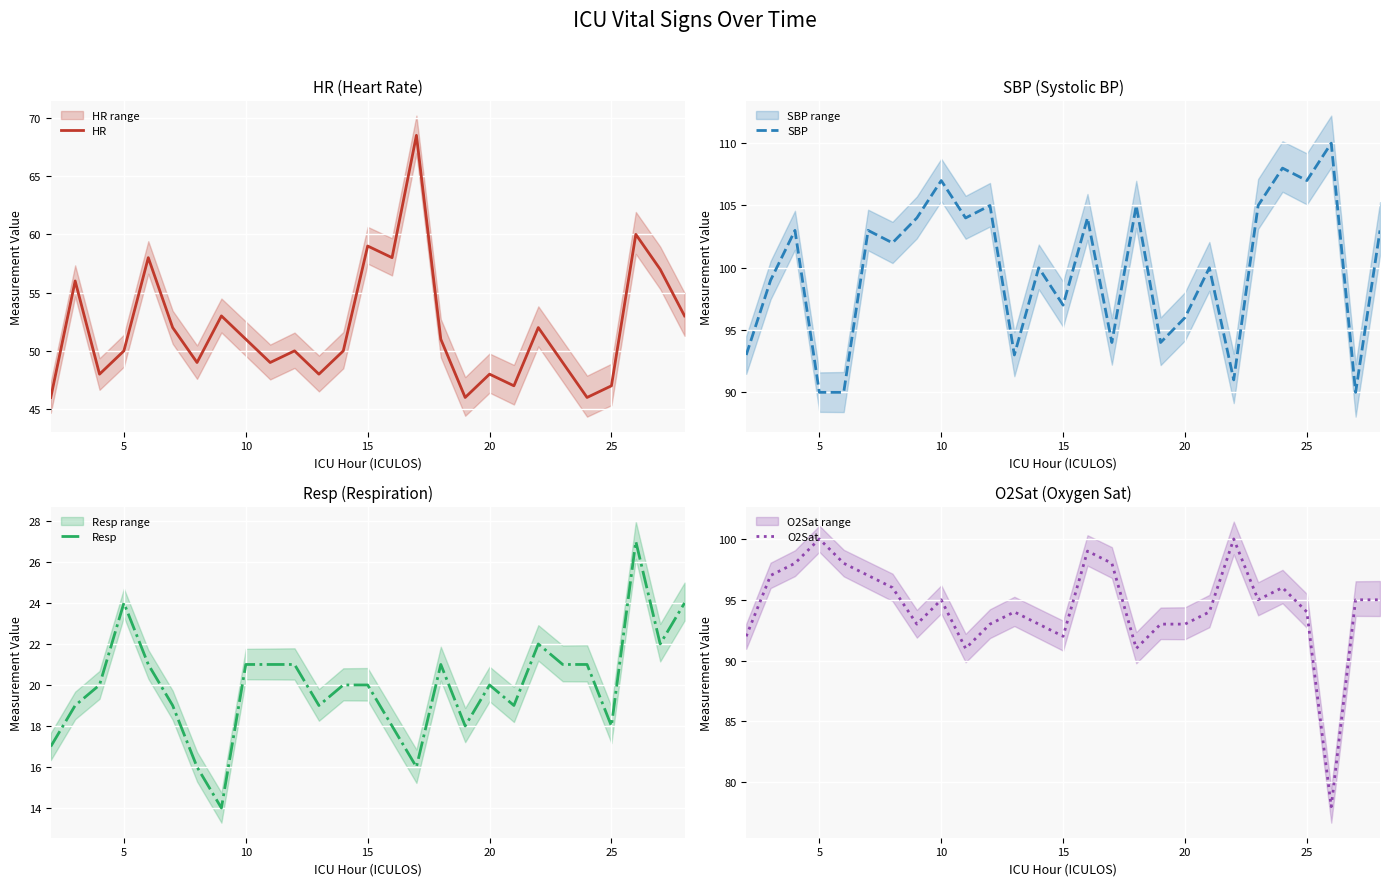

What is the minimum value for HR?

46.0